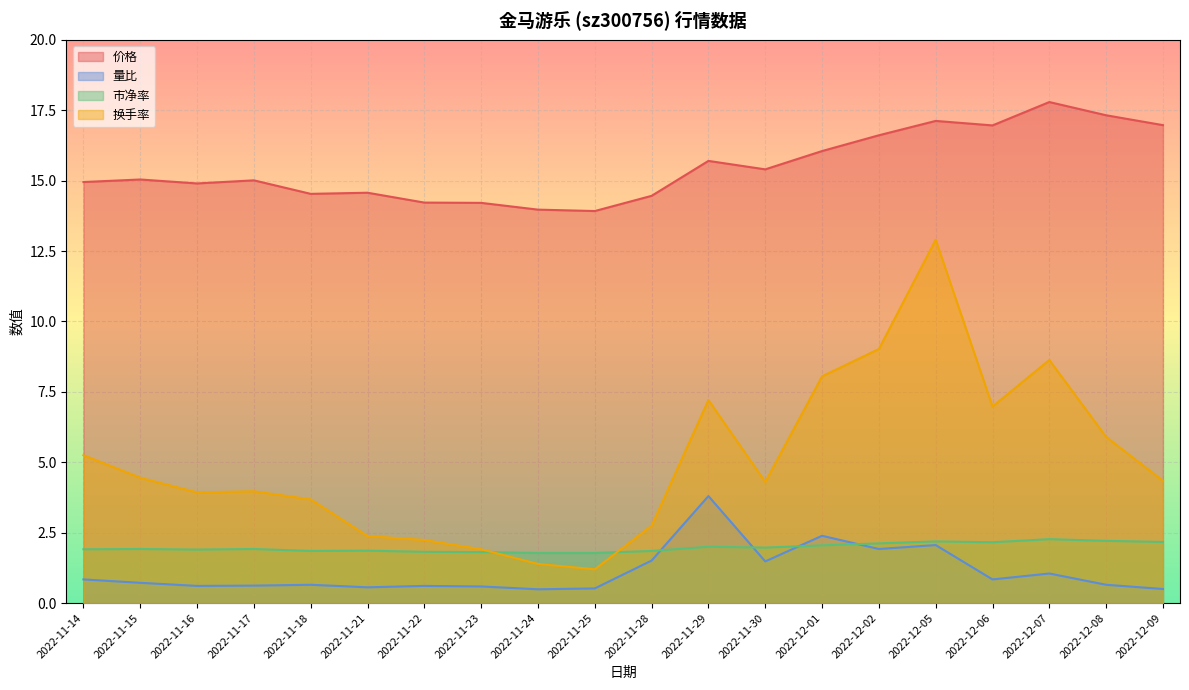

At which category does the chart reach its peak across all series?

2022-12-07